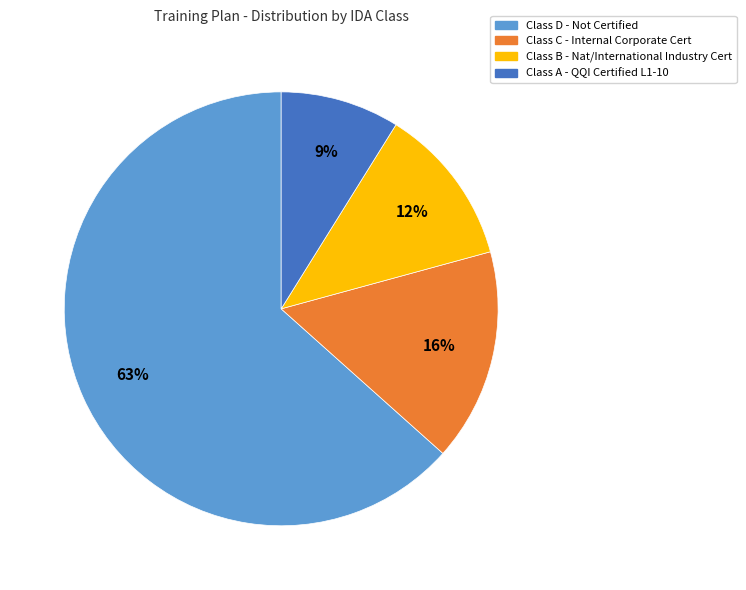

To the nearest percent, what portion does Class C - Internal Corporate Cert represent?

16%